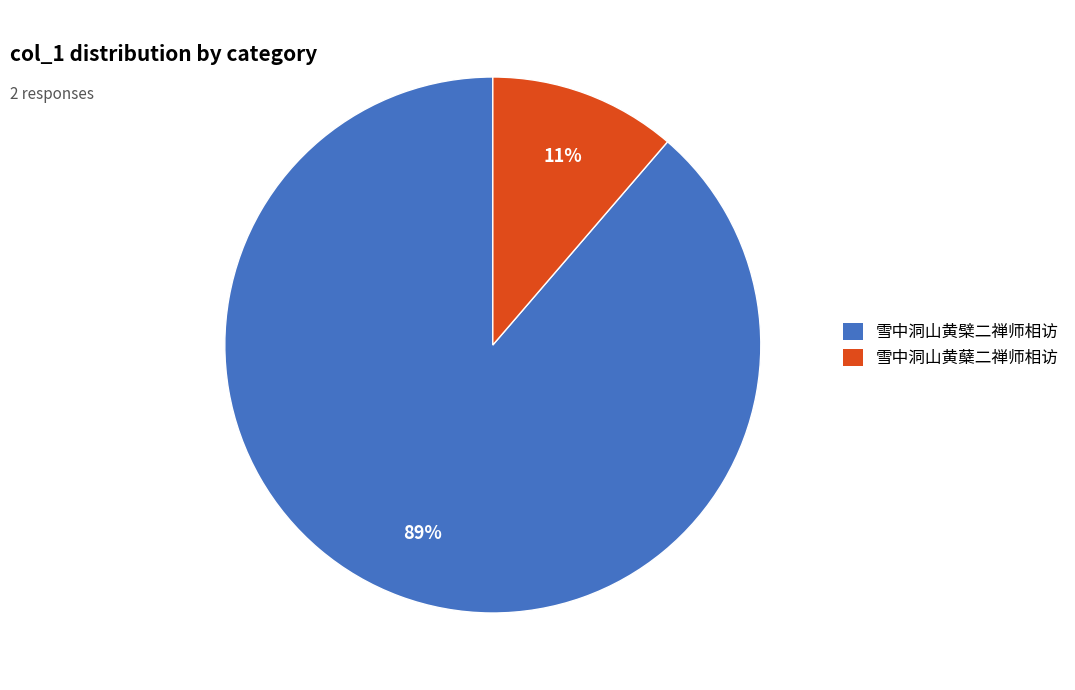

To the nearest percent, what portion does 雪中洞山黄檗二禅师相访 represent?

89%